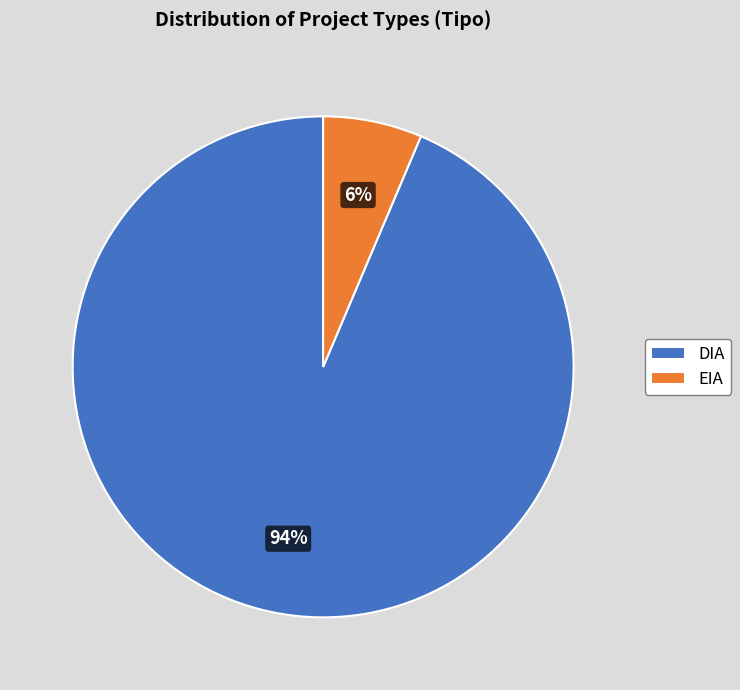

Which slice is the smallest?

EIA